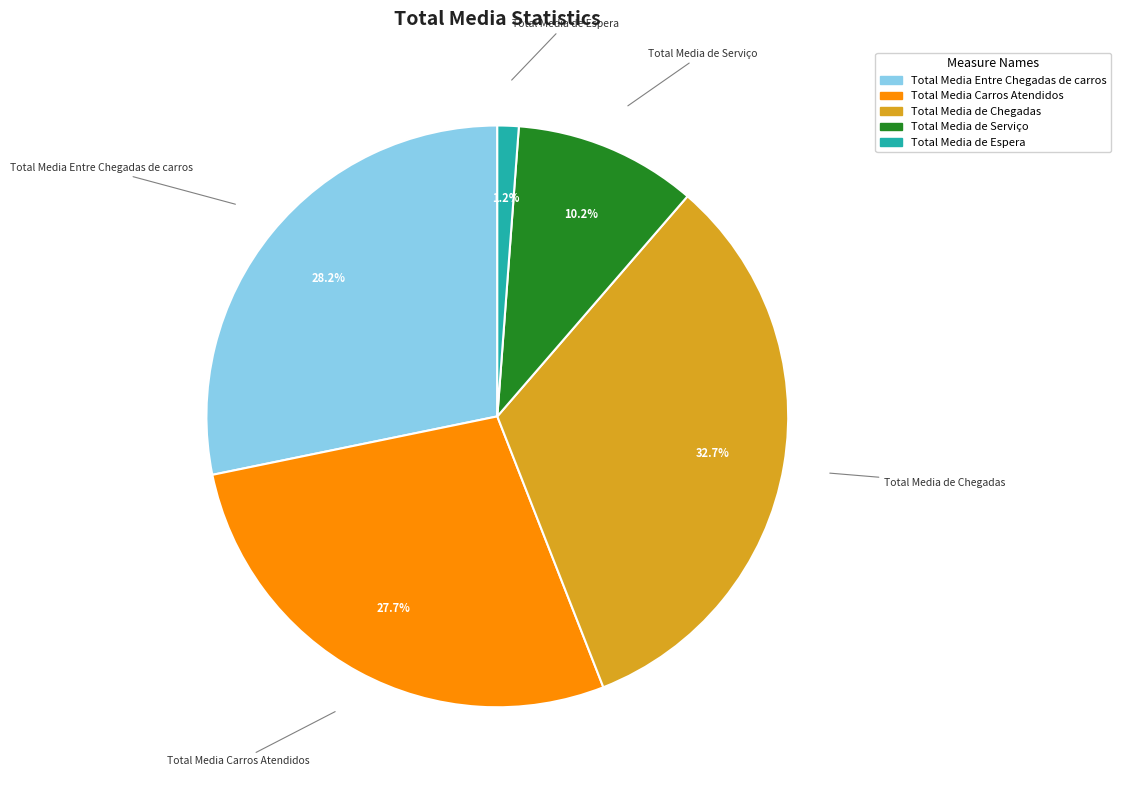

Rank the categories by value from highest to lowest.

Total Media de Chegadas, Total Media Entre Chegadas de carros, Total Media Carros Atendidos, Total Media de Serviço, Total Media de Espera